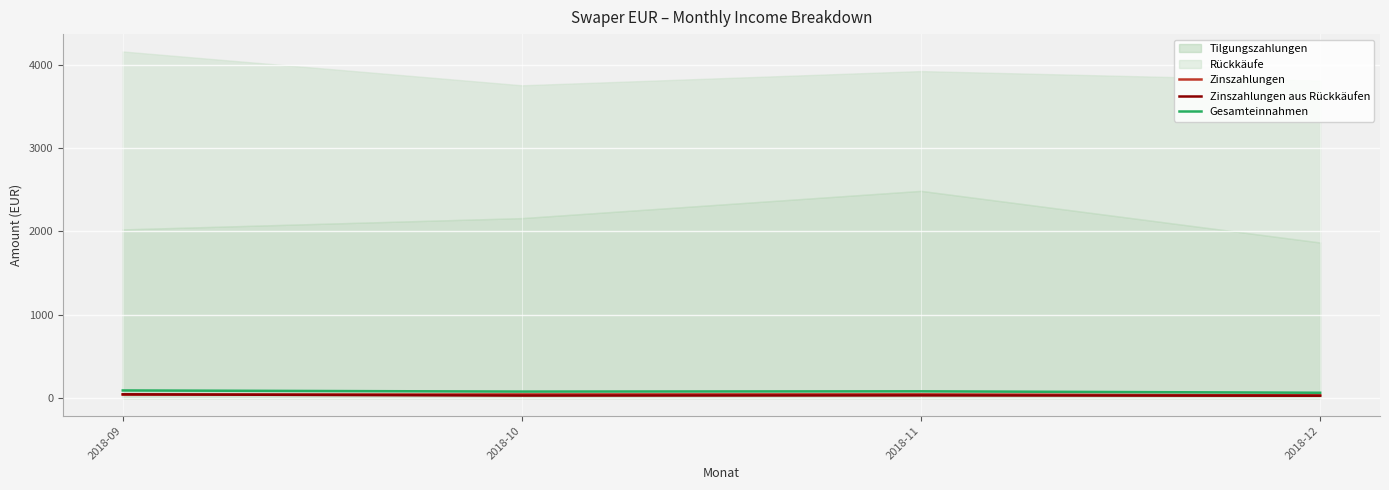

True or false: Gesamteinnahmen and Zinszahlungen cross at least once.

False